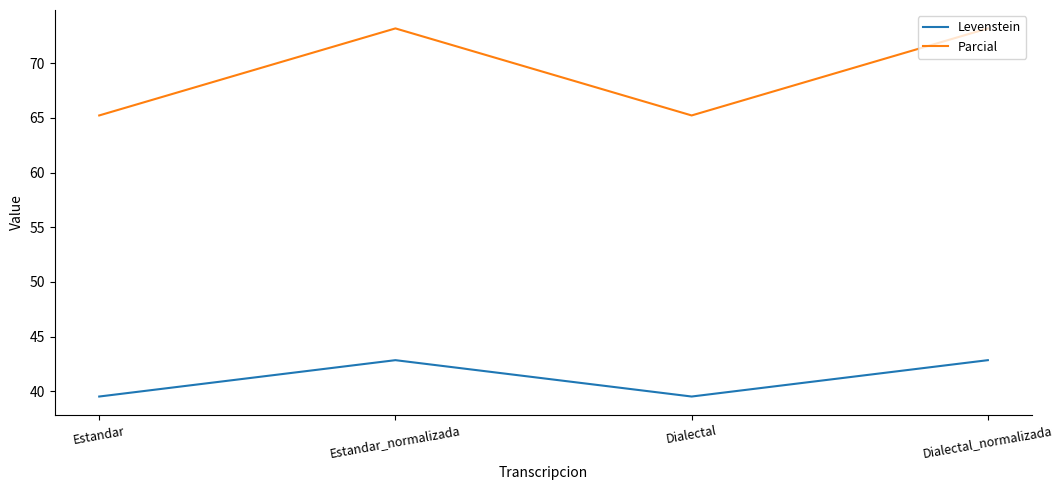

True or false: Levenstein and Parcial cross at least once.

False